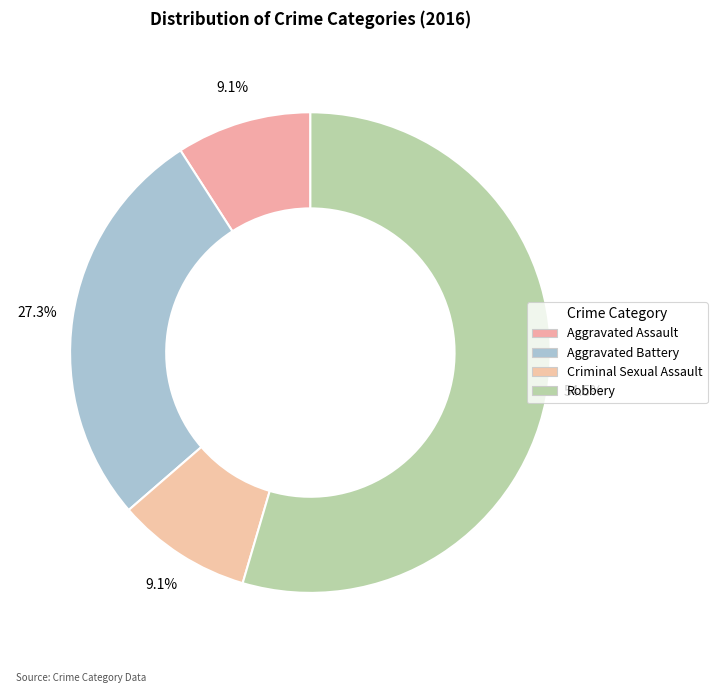

How many slices are in this pie chart?

4